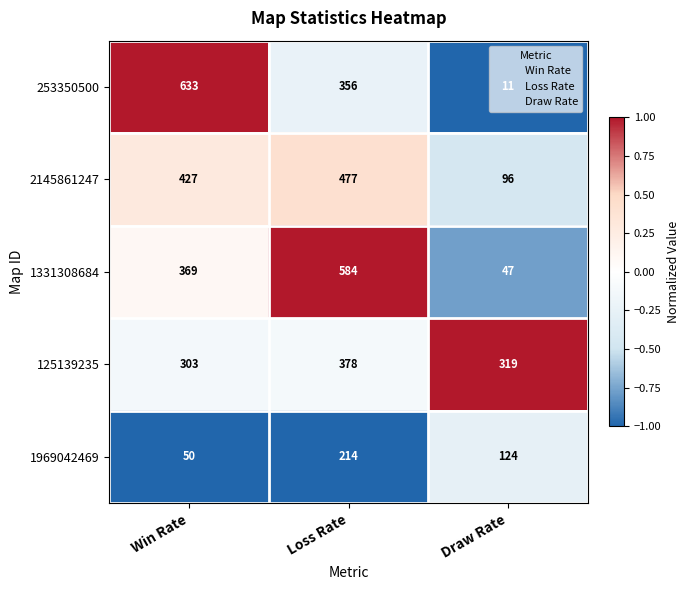

How many distinct data groups are displayed?

5